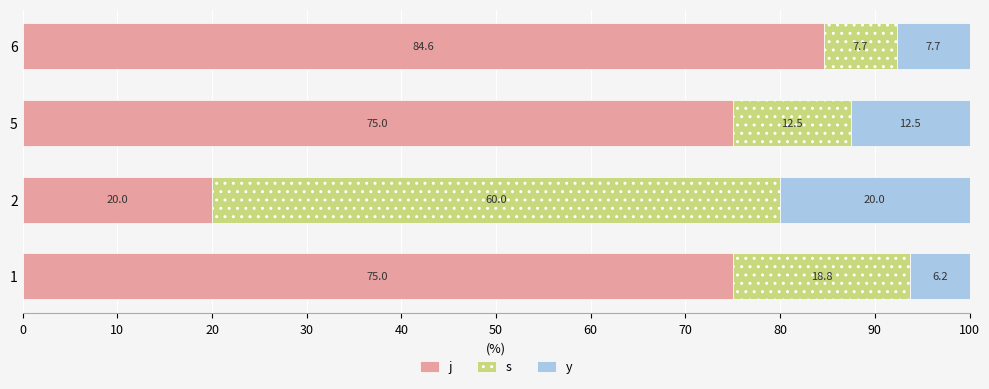

What is the total value across all series at 6?

100.0